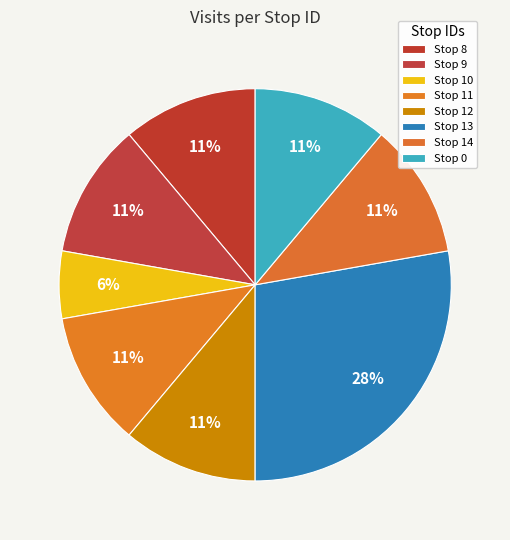

Is there a majority slice in this chart?

No